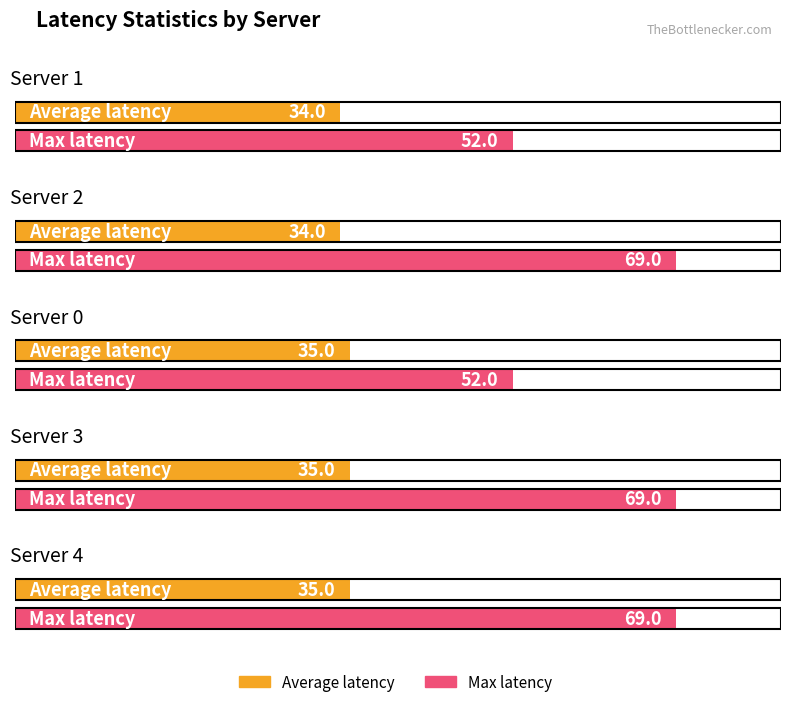

What are all the series names shown in the legend?

Average latency, Max latency